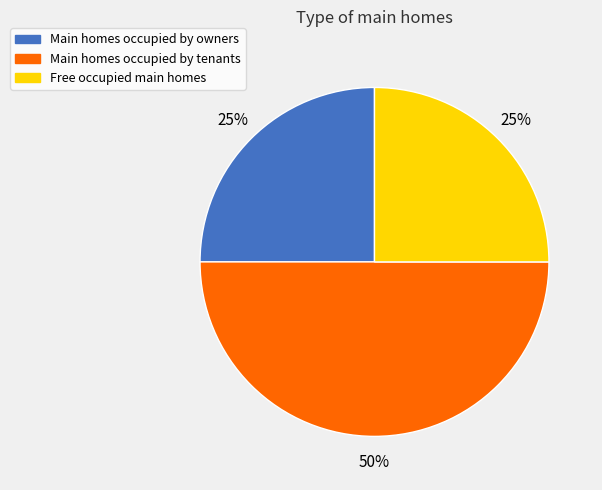

To the nearest percent, what is the difference between the largest and smallest slice percentages?

25%